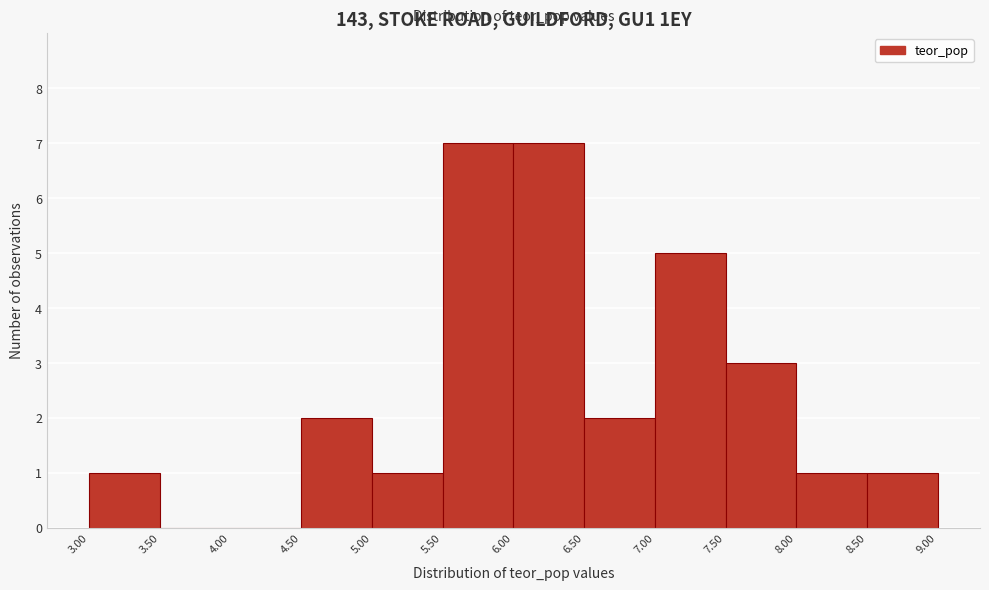

Reading left to right, transcribe this chart: for each bar, give the range it covers on the x-axis and its height. The values are not printed on the chart, so give them approximately, as read against the axis.

3.00 to 3.50: 1
3.50 to 4.00: 0
4.00 to 4.50: 0
4.50 to 5.00: 2
5.00 to 5.50: 1
5.50 to 6.00: 7
6.00 to 6.50: 7
6.50 to 7.00: 2
7.00 to 7.50: 5
7.50 to 8.00: 3
8.00 to 8.50: 1
8.50 to 9.00: 1